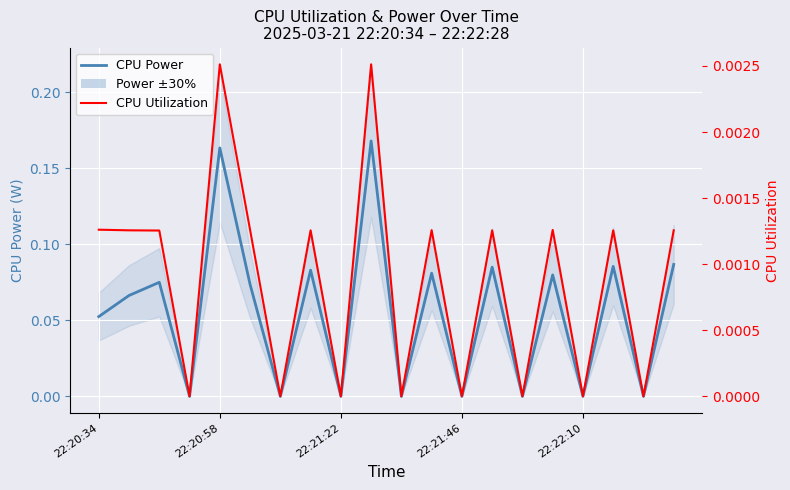

How many CPU Power values are between 0 and 1?

20